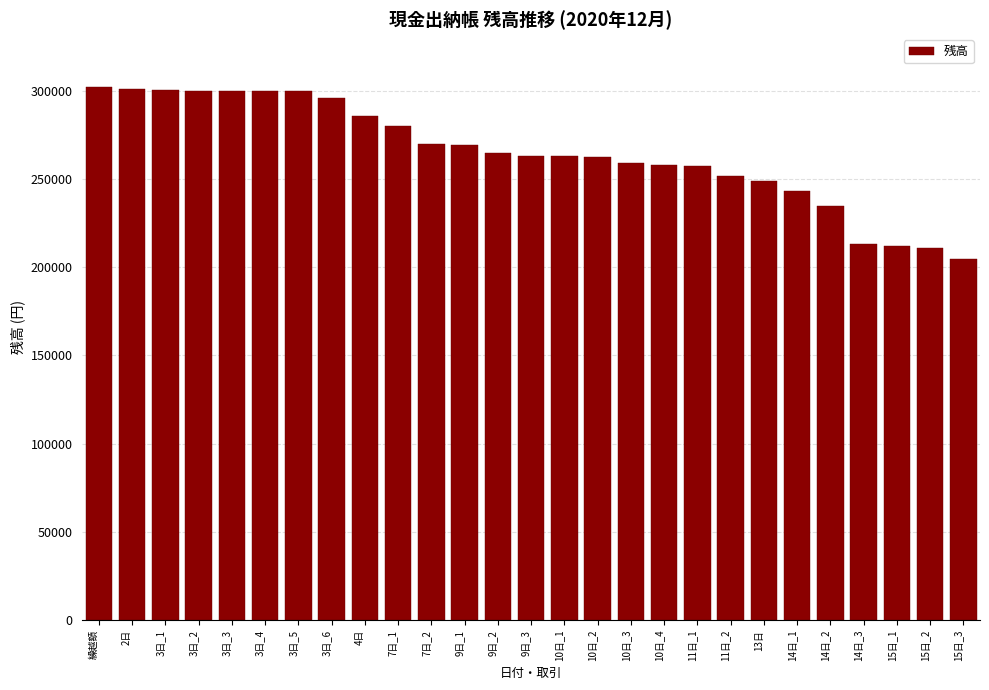

The value at 7日_2 is 269936. True or false?

True